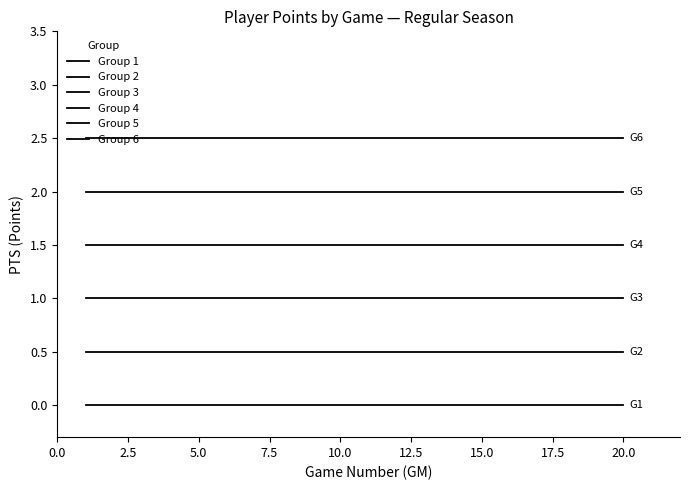

How many series are shown in this chart?

6